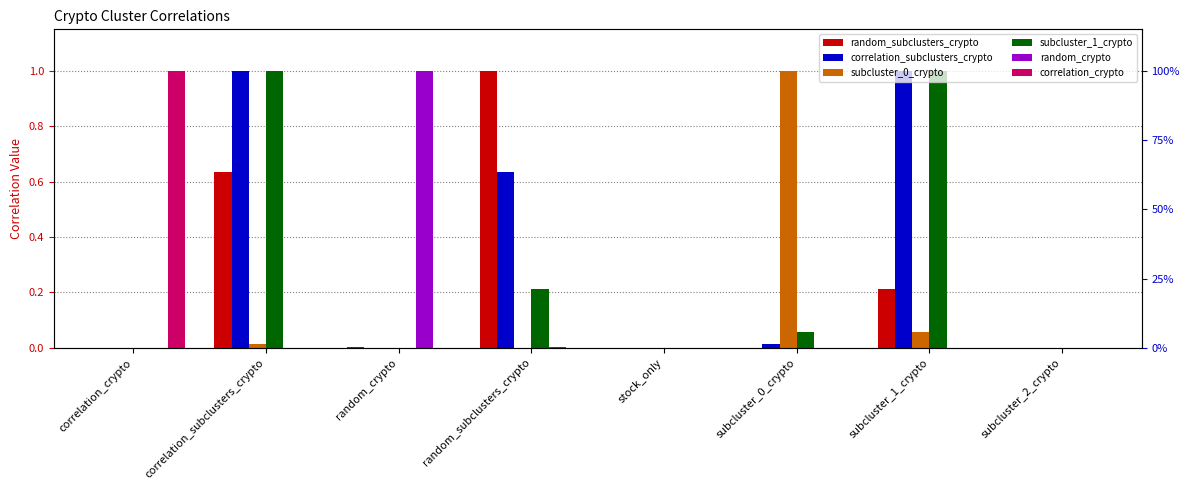

How many bars are there in each group?

6